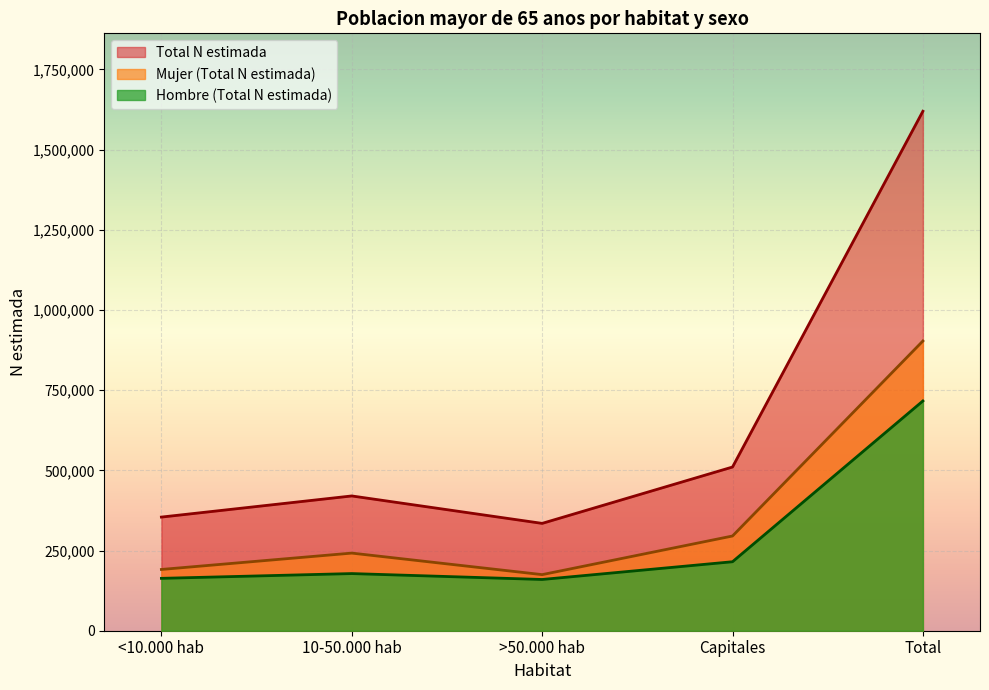

What is the difference between the highest and lowest values at Total?

903344